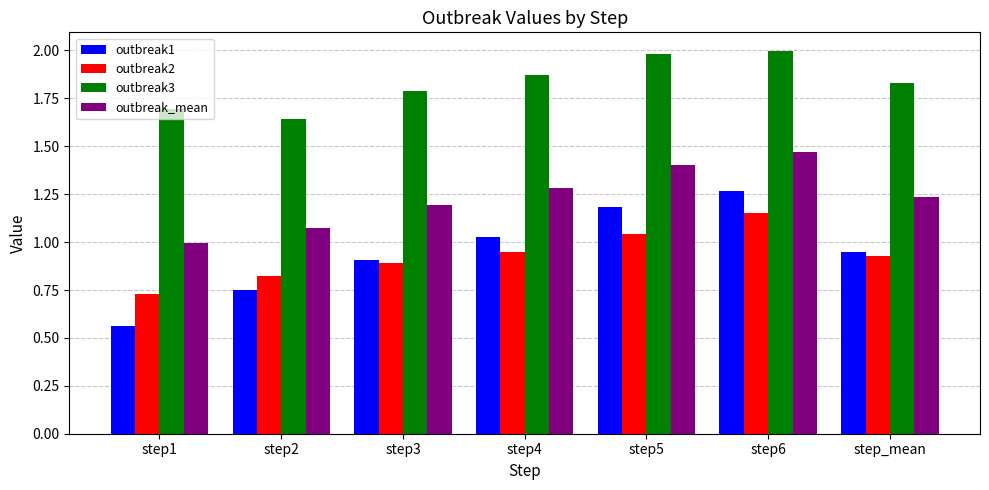

Is it true that outbreak_mean equals 1.2 at step3?

True